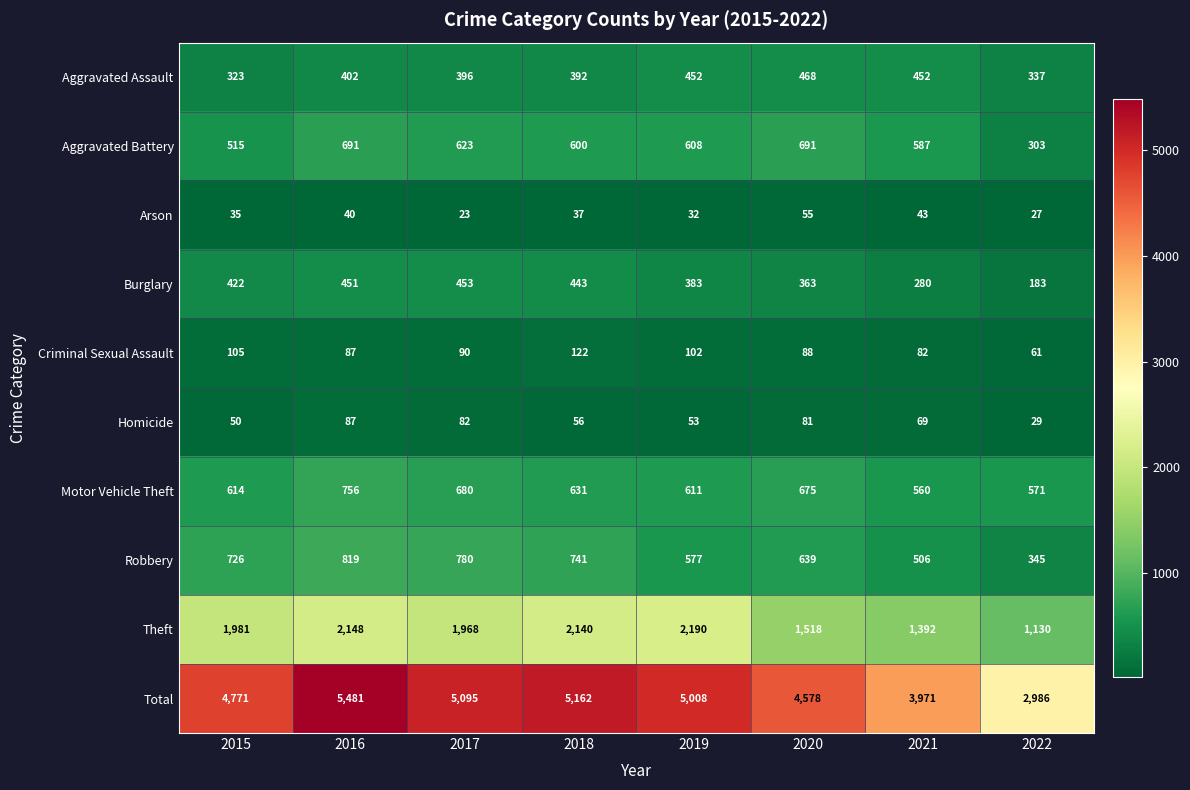

At how many categories does at least one series exceed 462?

8